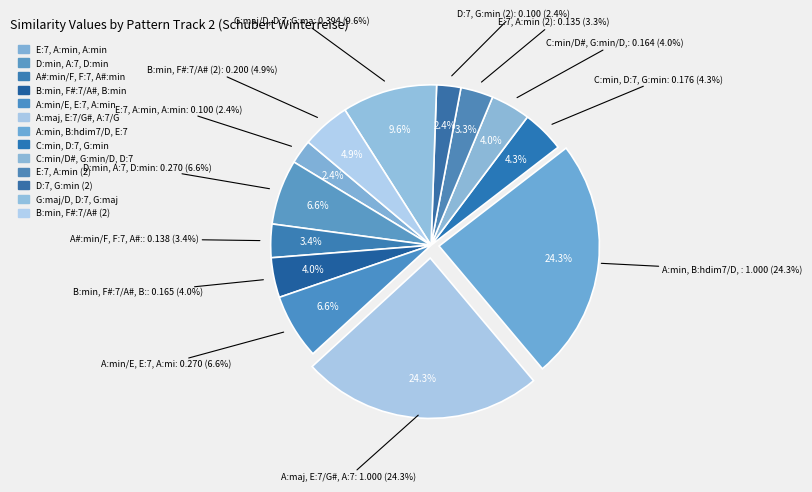

What is the largest slice in the pie chart?

A:maj, E:7/G#, A:7/G